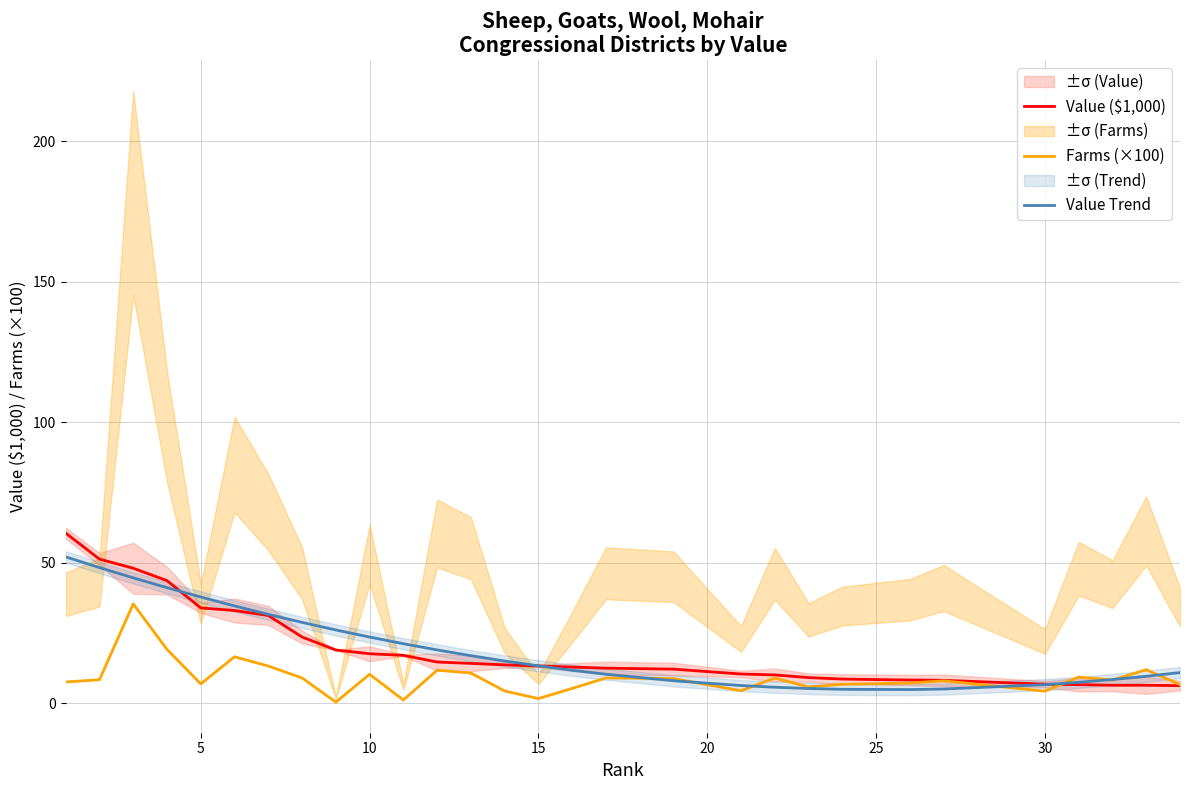

What is the lowest value of the Value Trend series?

4.9